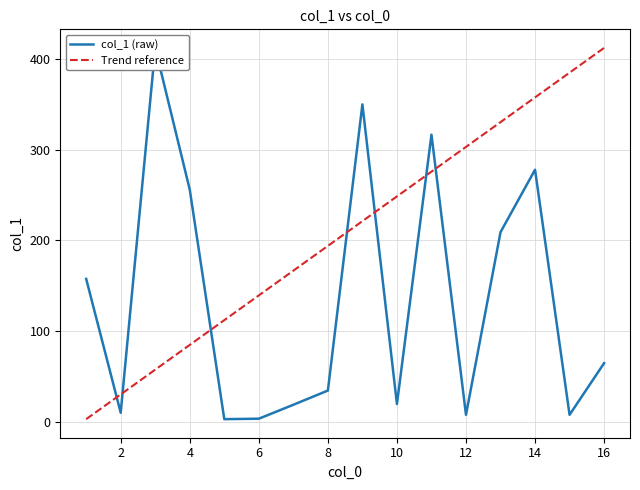

What is the sum of all values?

2148.0